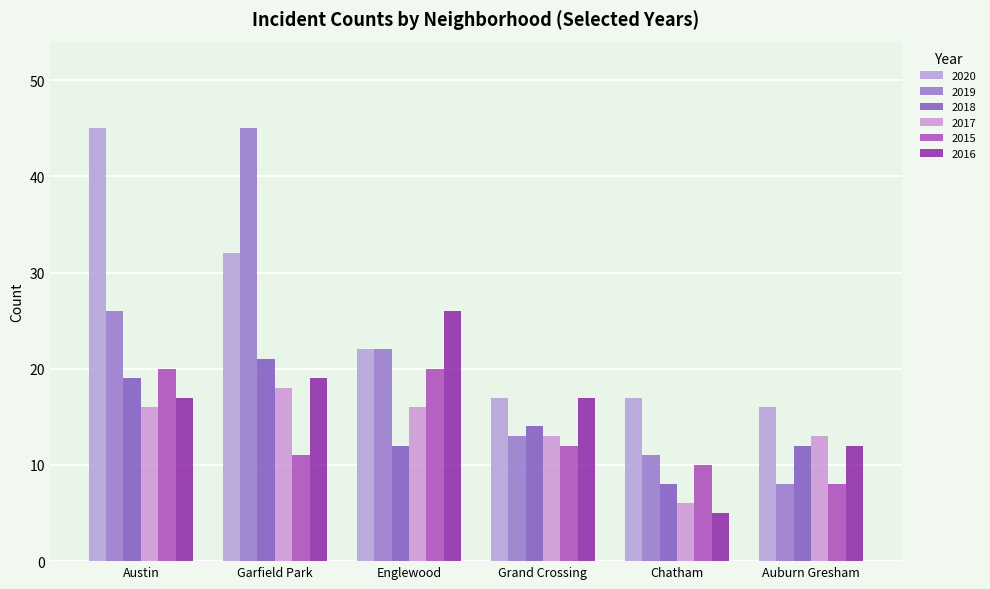

What is the difference between the maximum and minimum values in the 2016 series?

21